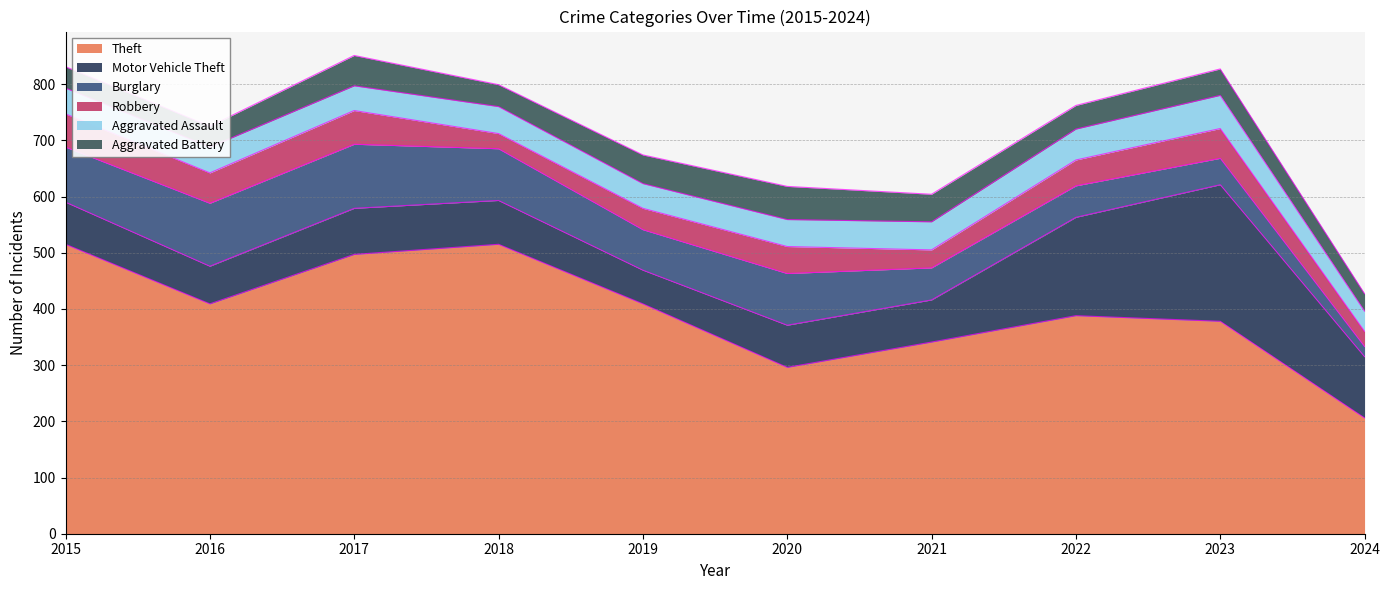

At which category does Motor Vehicle Theft reach its first local peak?

2017